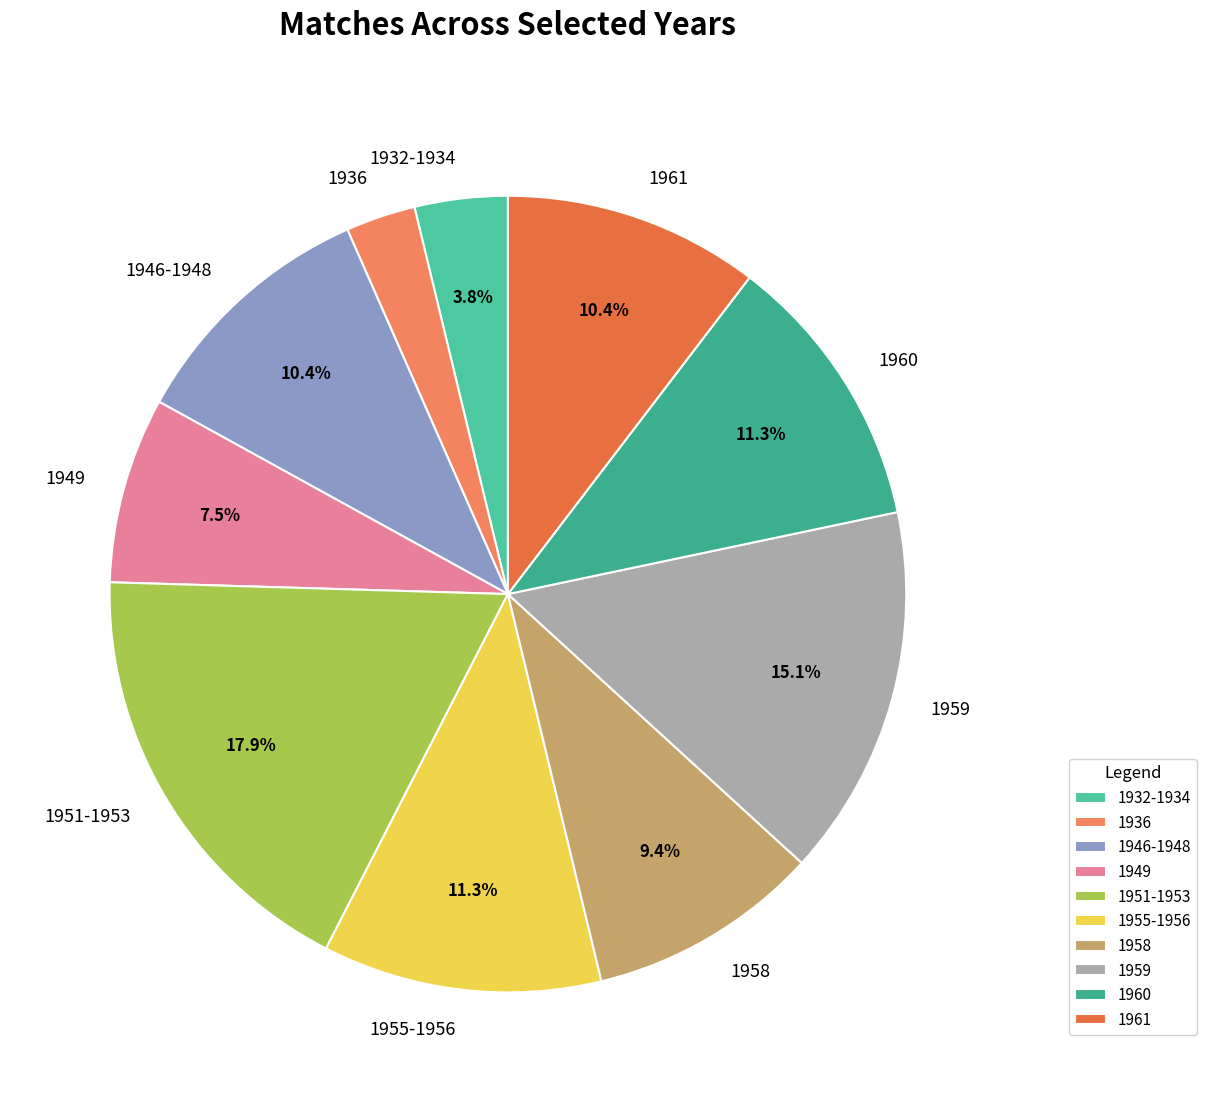

To the nearest percent, what percentage of the pie is 1959?

15%